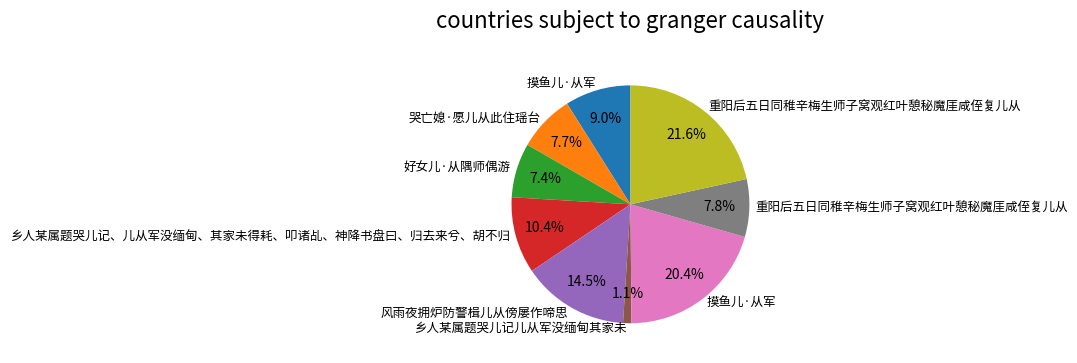

Is there a majority slice in this chart?

No